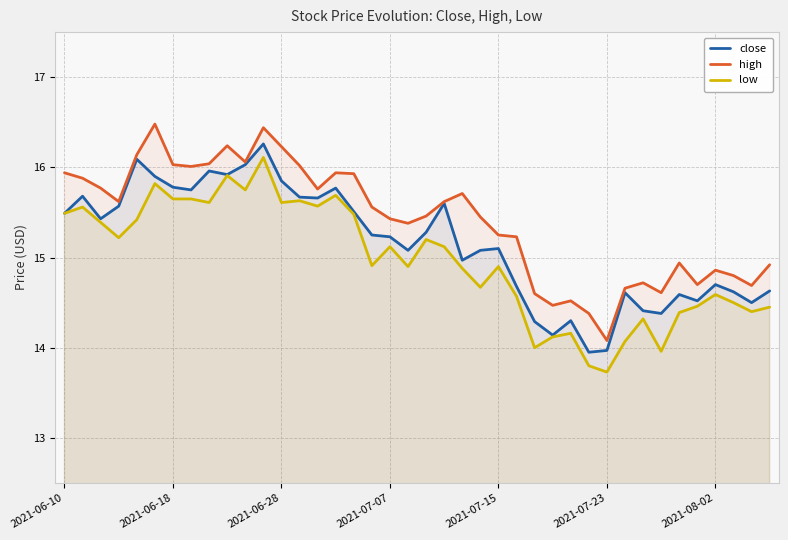

Which has a higher value, 35 or 21?

21